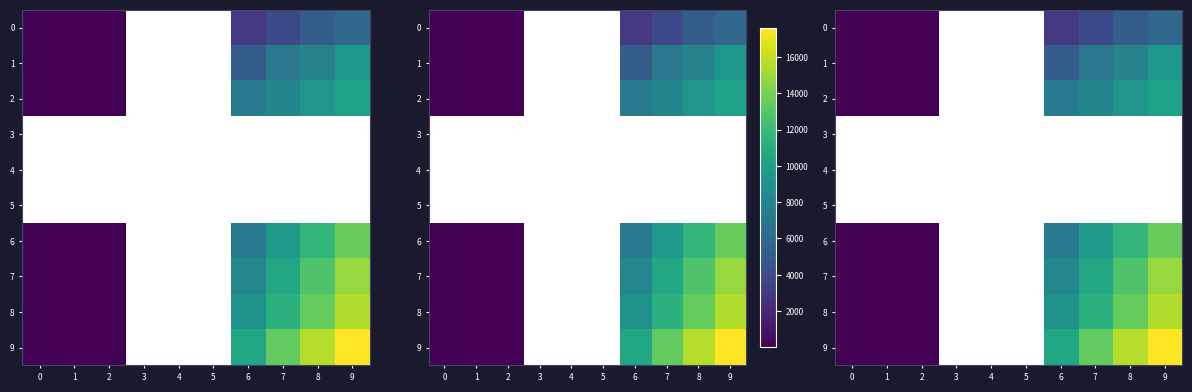

What is the smallest value displayed?

1